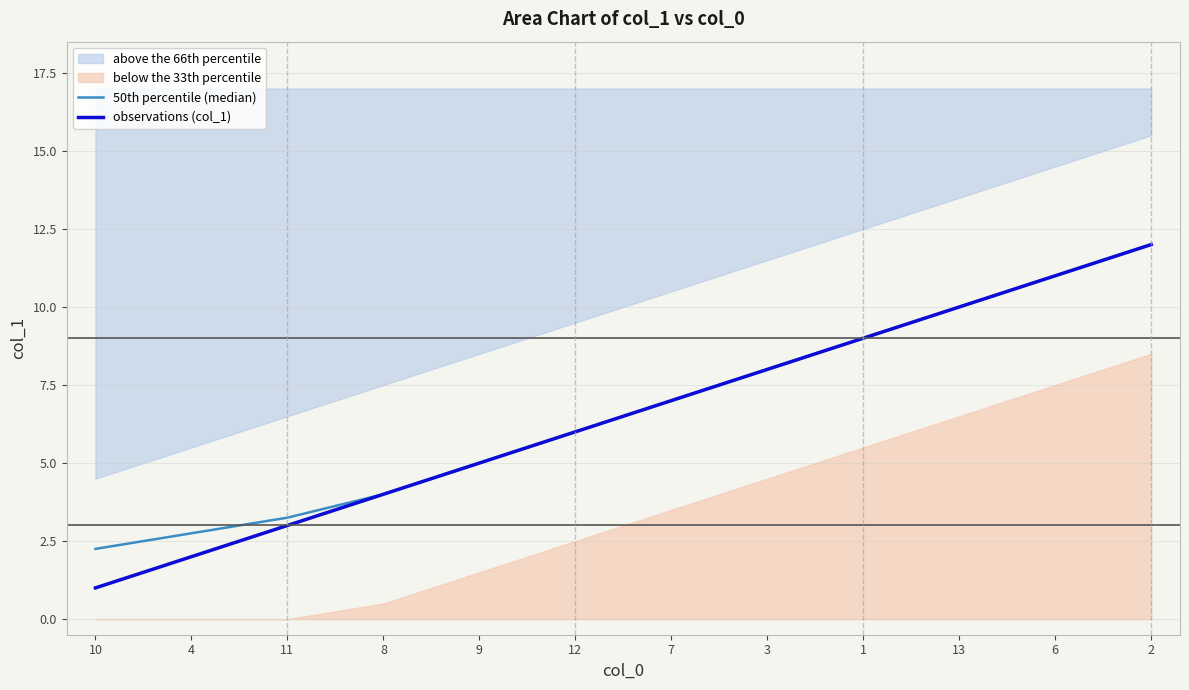

Reading left to right, transcribe all the data shown in this chart.

50th percentile (median): 10=2.2	4=2.8	11=3.2	8=4.0	9=5.0	12=6.0	7=7.0	3=8.0	1=9.0	13=10.0	6=11.0	2=12.0
observations (col_1): 10=1.0	4=2.0	11=3.0	8=4.0	9=5.0	12=6.0	7=7.0	3=8.0	1=9.0	13=10.0	6=11.0	2=12.0